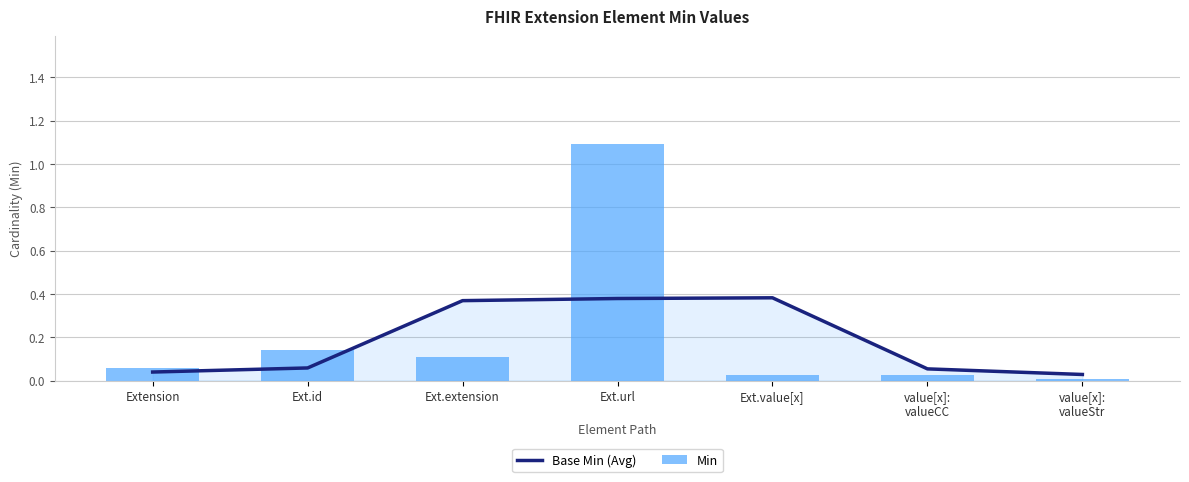

Are the bars horizontal?

No